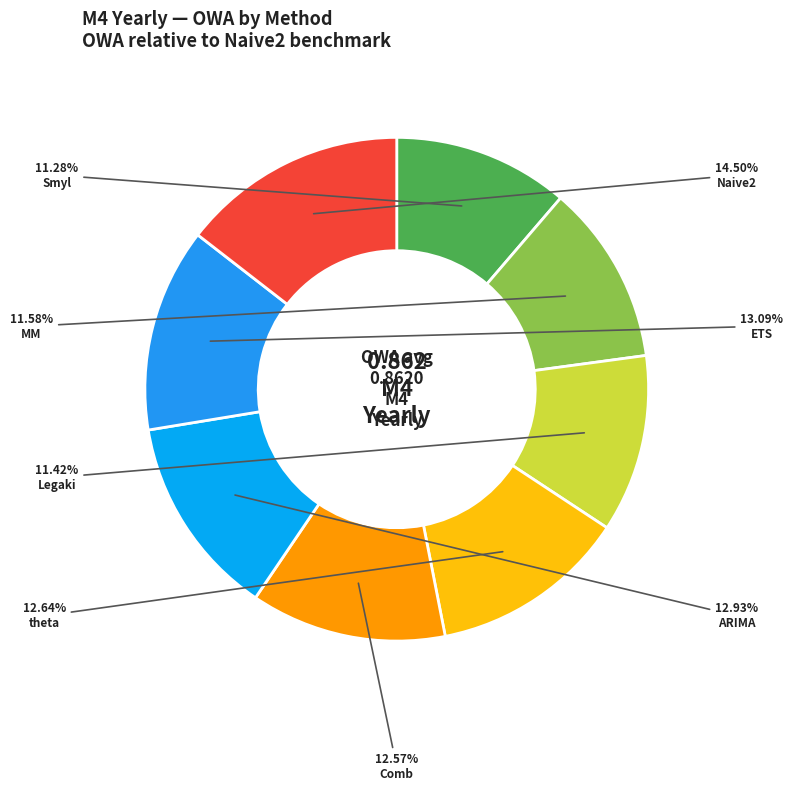

How many segments does this pie chart have?

8